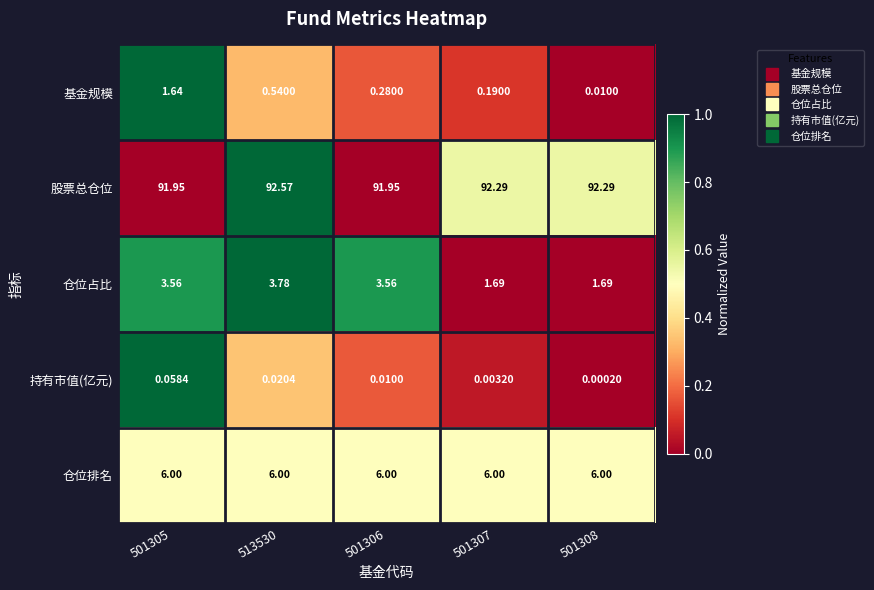

Between 513530 and 501307, which series saw the biggest shift?

仓位占比